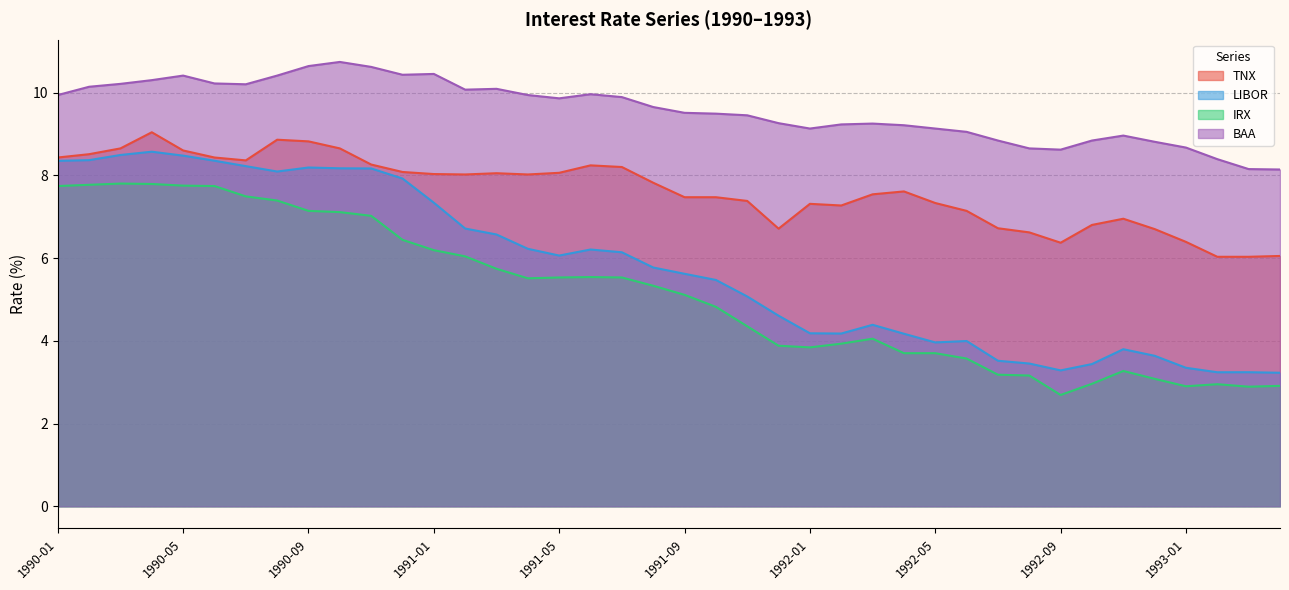

What is the spread (max minus min) of values at 1992-08?

5.5